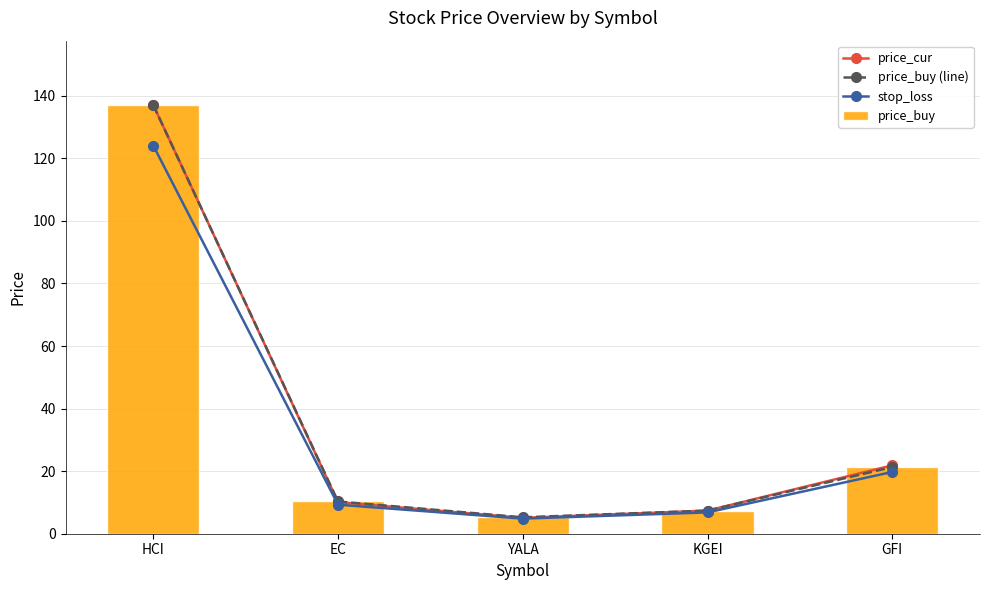

Where does the price_cur series first go above 10?

HCI